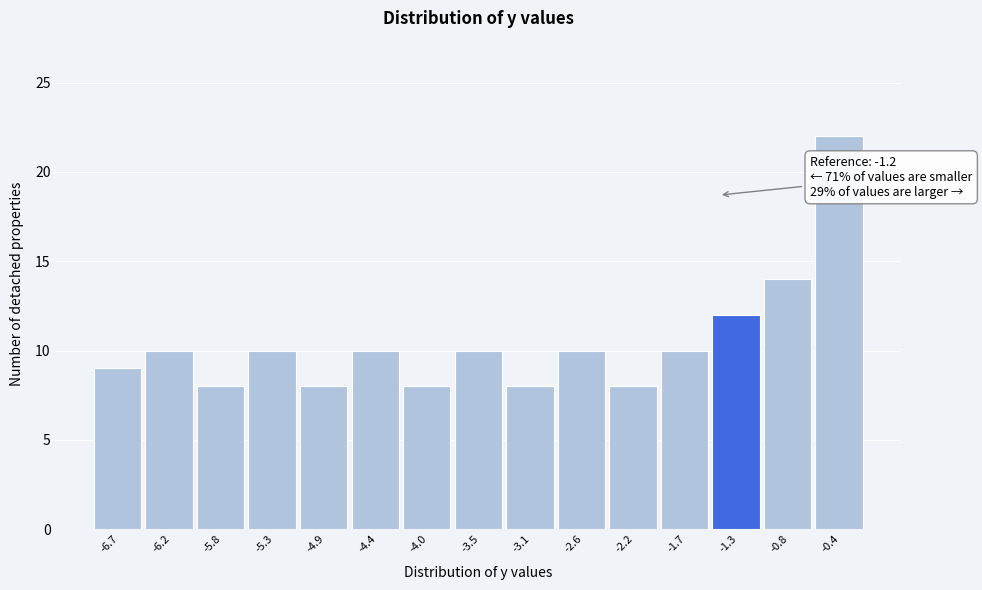

Reading left to right, what are all the values shown in this chart?

9	10	8	10	8	10	8	10	8	10	8	10	12	14	22